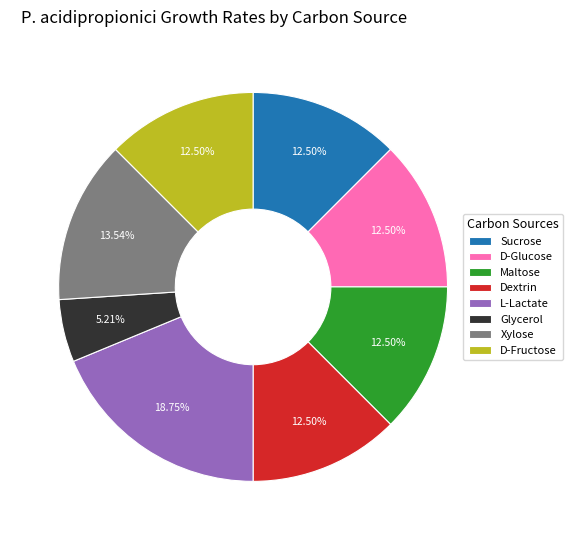

Which has a higher value, Xylose or D-Fructose?

Xylose